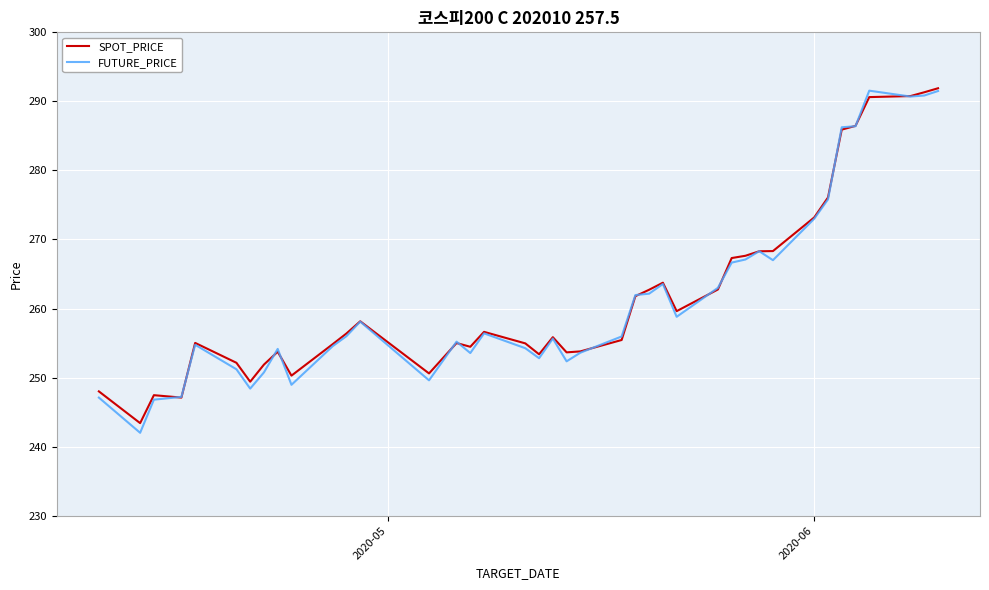

What is the maximum value shown in the chart?

291.9